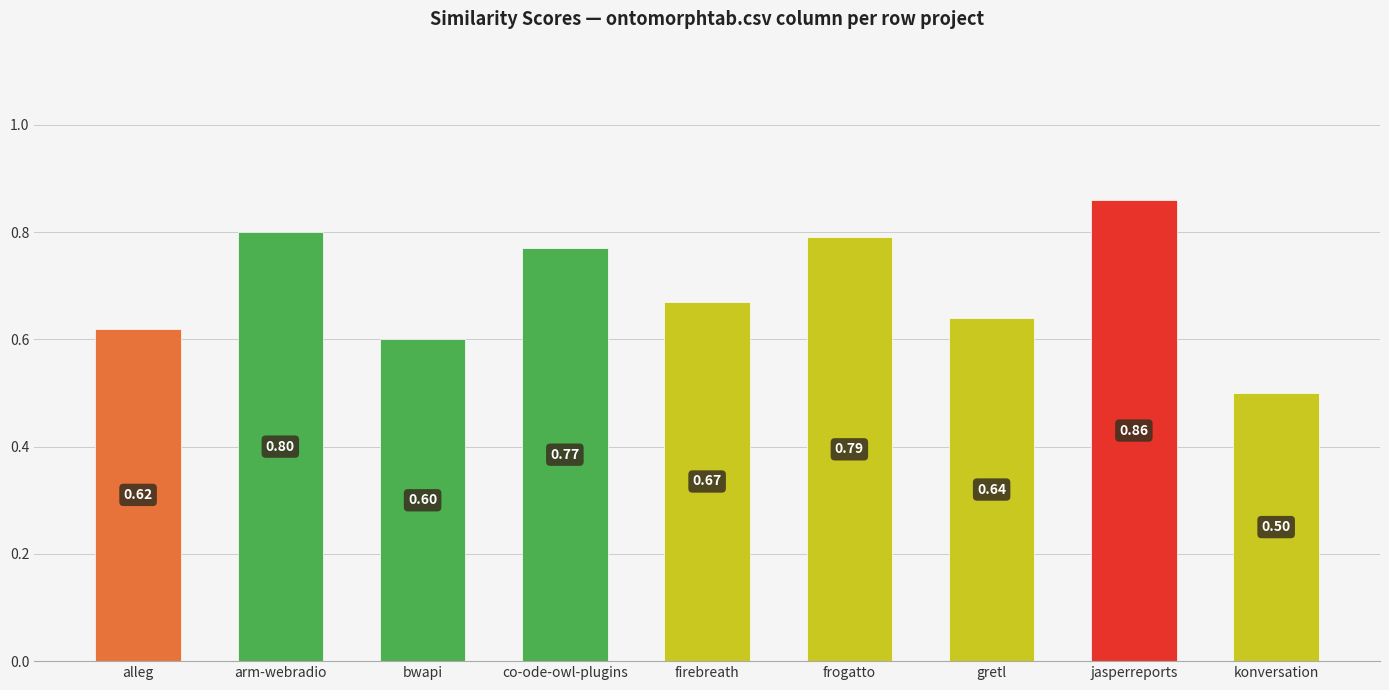

What is the value of the 3rd bar from the left?

0.6